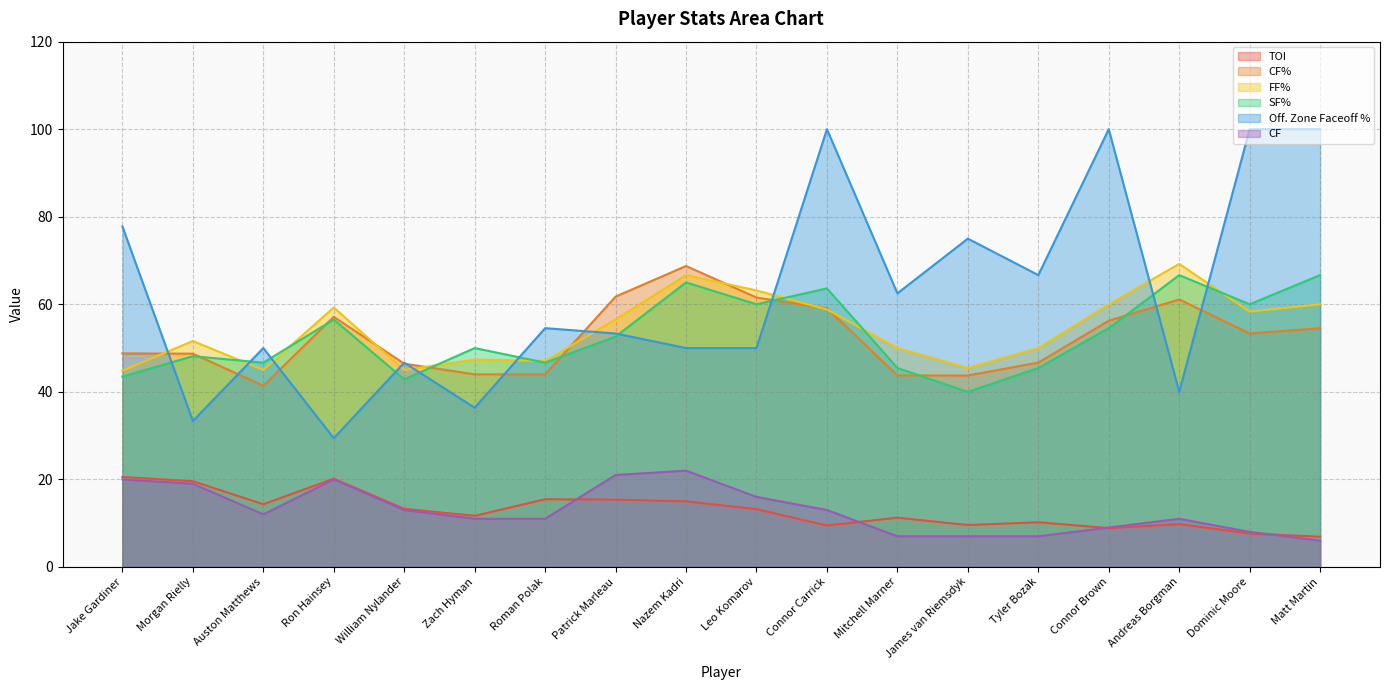

At which label is CF closest to 14?

William Nylander